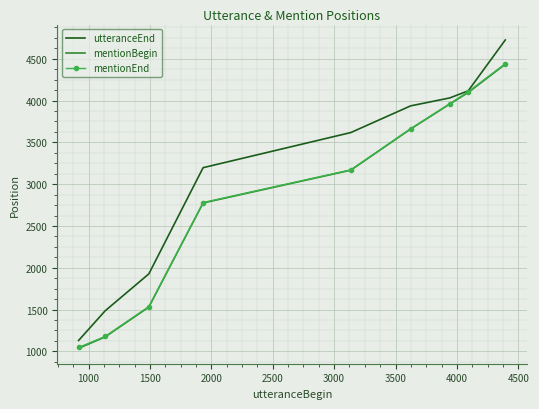

Which series has the largest range (max minus min)?

utteranceEnd